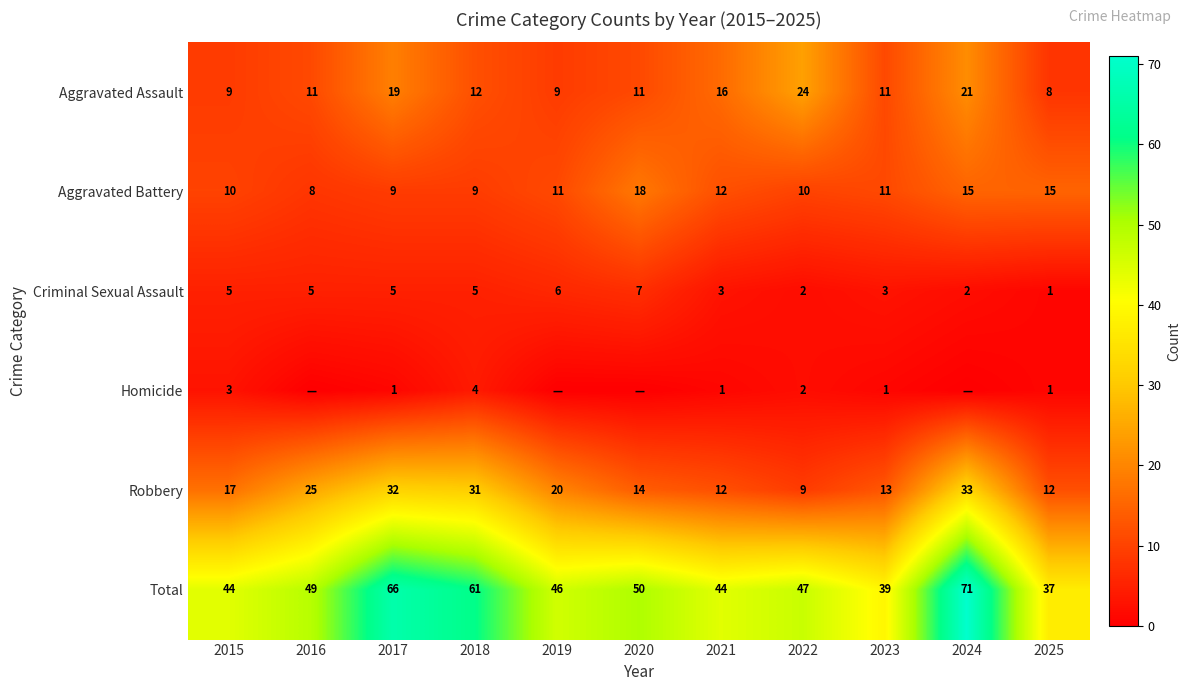

The Aggravated Assault series shows 16 at 2023. True or false?

False